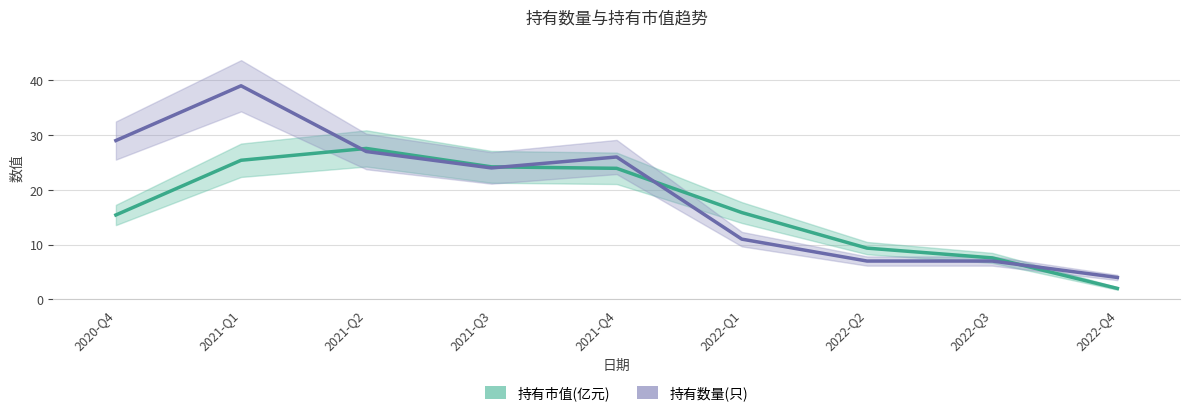

What is the minimum value for 持有数量(只)?

4.0